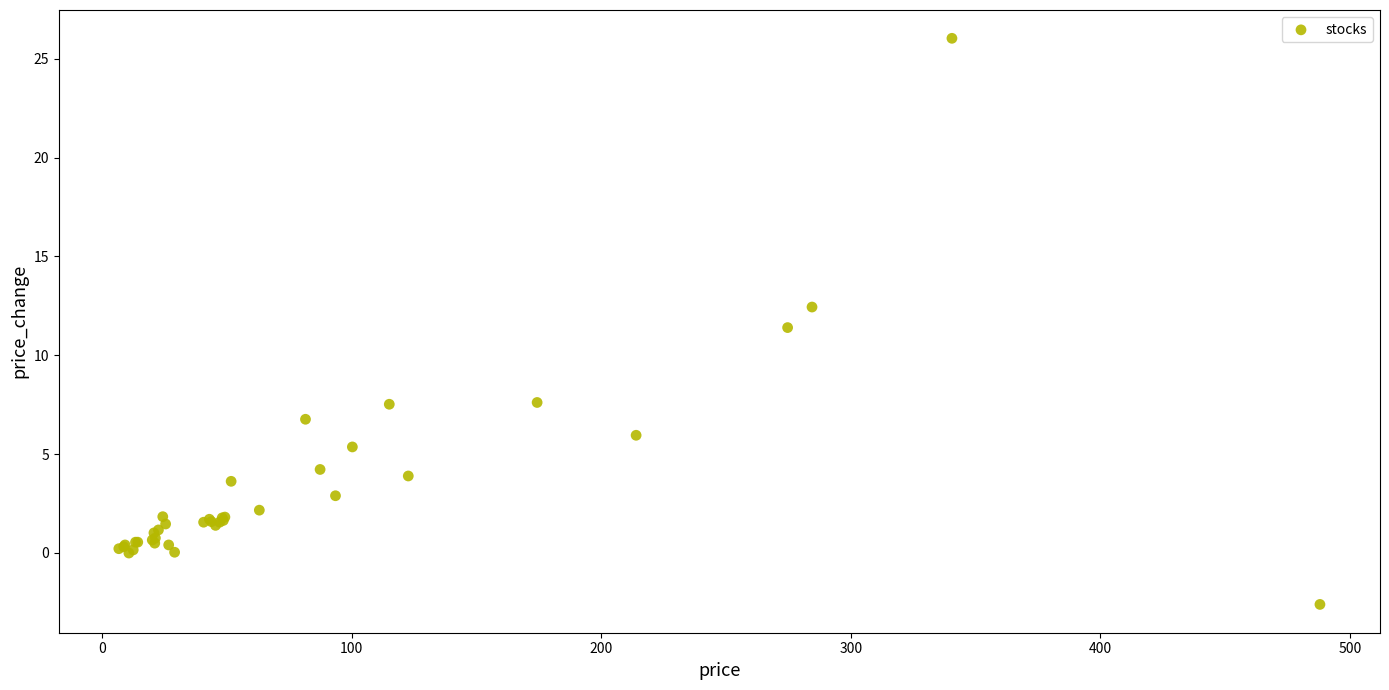

What Y value in the scatter plot is closest to 11?

11.4